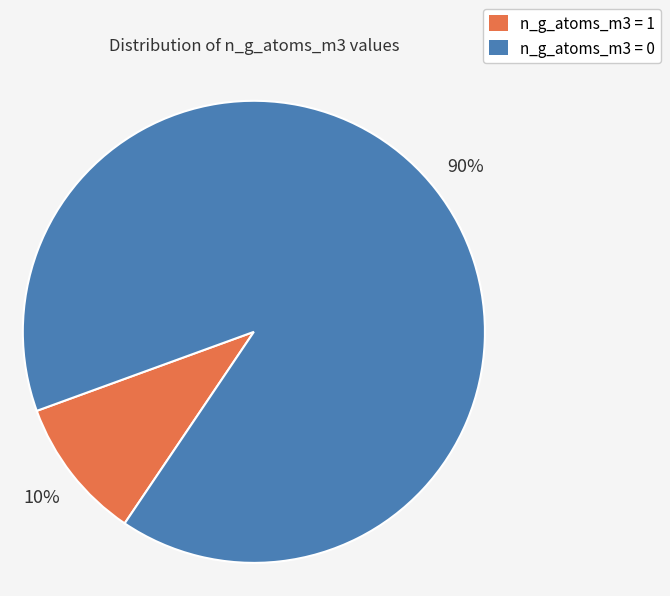

Approximately how many times larger is the value at n_g_atoms_m3 = 0 compared to n_g_atoms_m3 = 1?

9.0